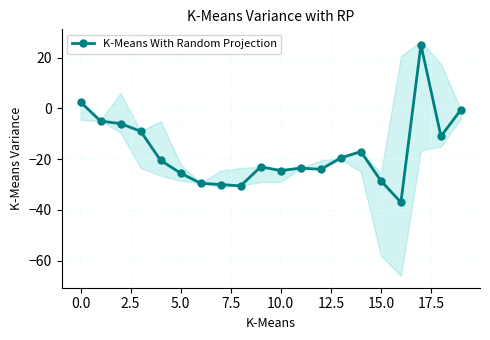

The K-Means With Random Projection series shows -25.5 at 5.0. True or false?

True